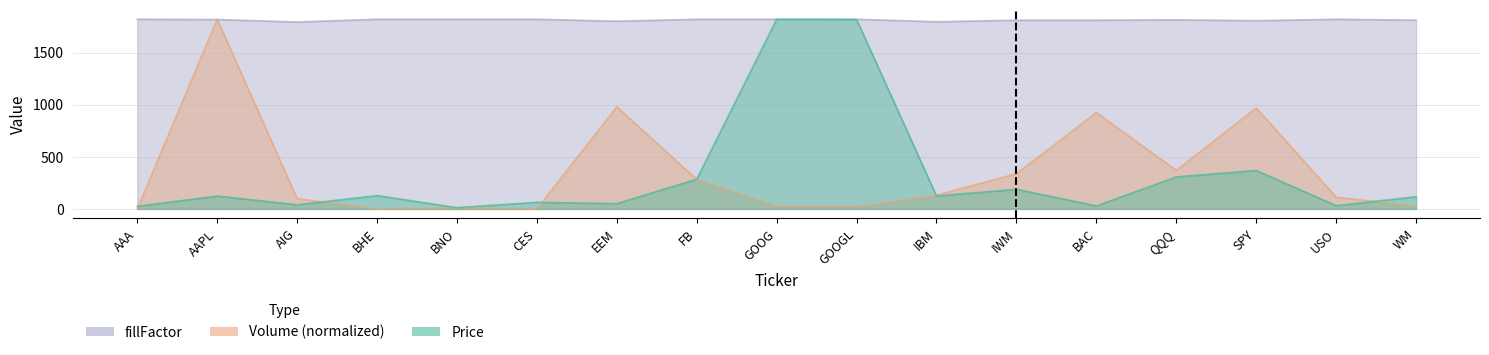

Which series has the largest total across all categories?

fillFactor